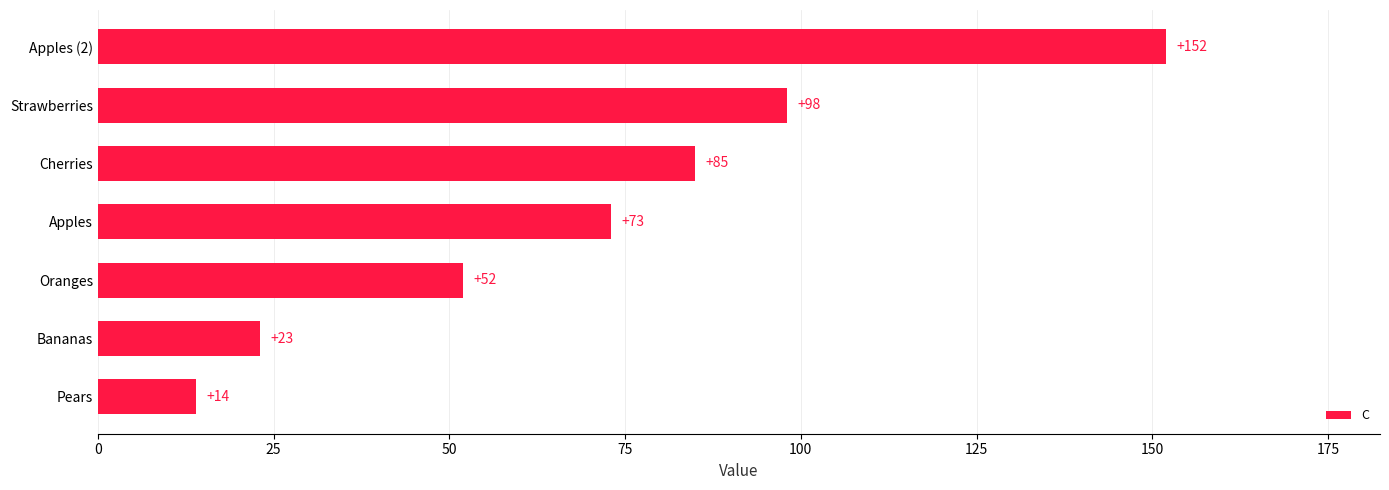

Reading top to bottom, extract all data points from this chart.

Apples (2)=152	Strawberries=98	Cherries=85	Apples=73	Oranges=52	Bananas=23	Pears=14